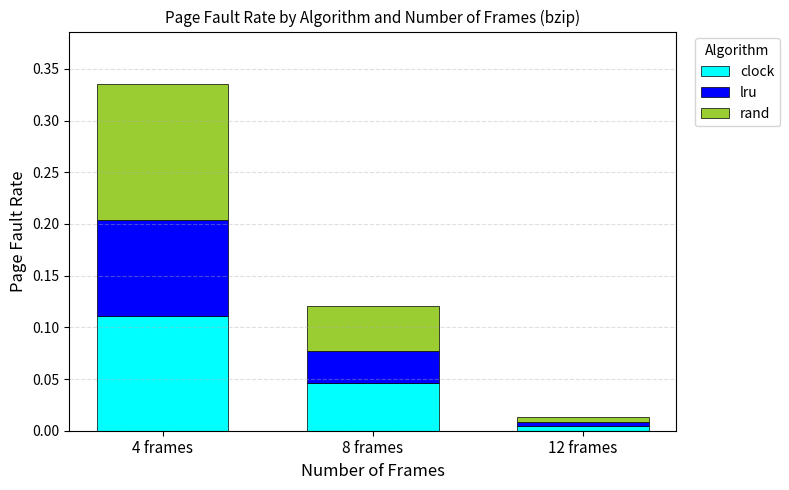

Which category has the lowest value in the clock series?

12 frames